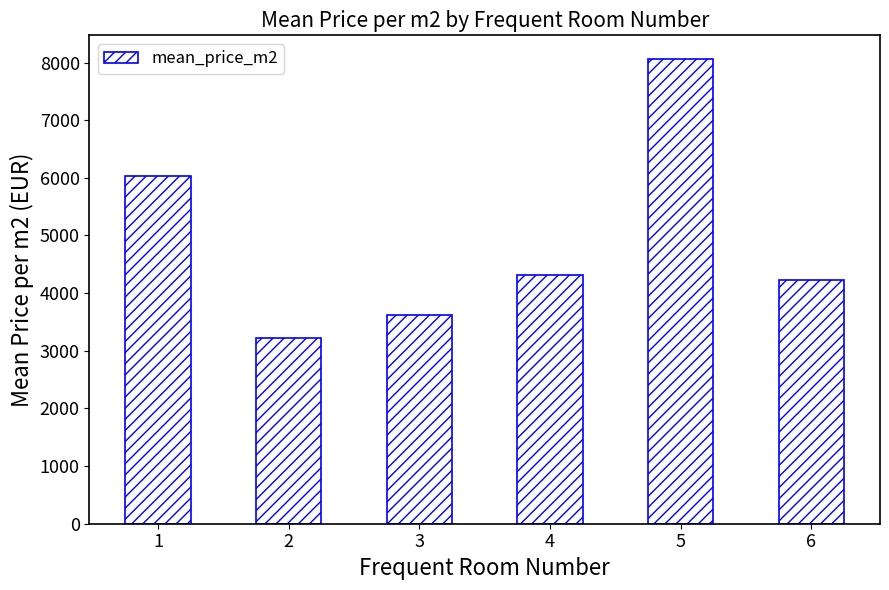

Rank the categories by value from lowest to highest.

2, 3, 6, 4, 1, 5